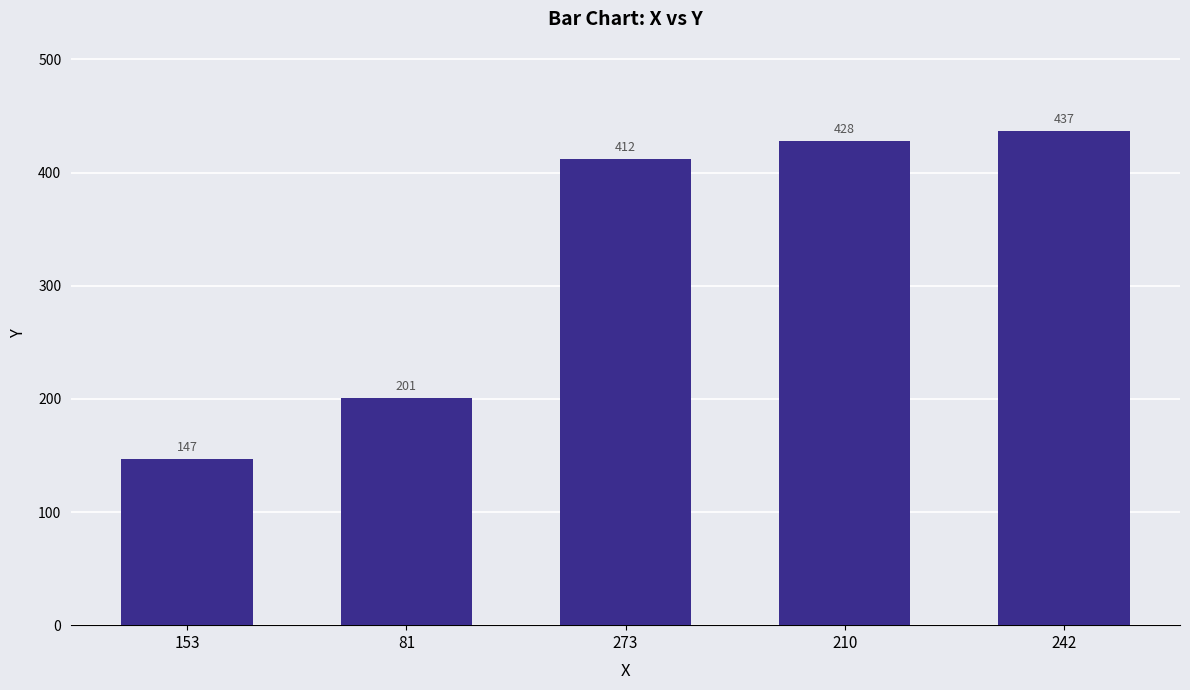

What is the label of the 1st bar from the left?

153